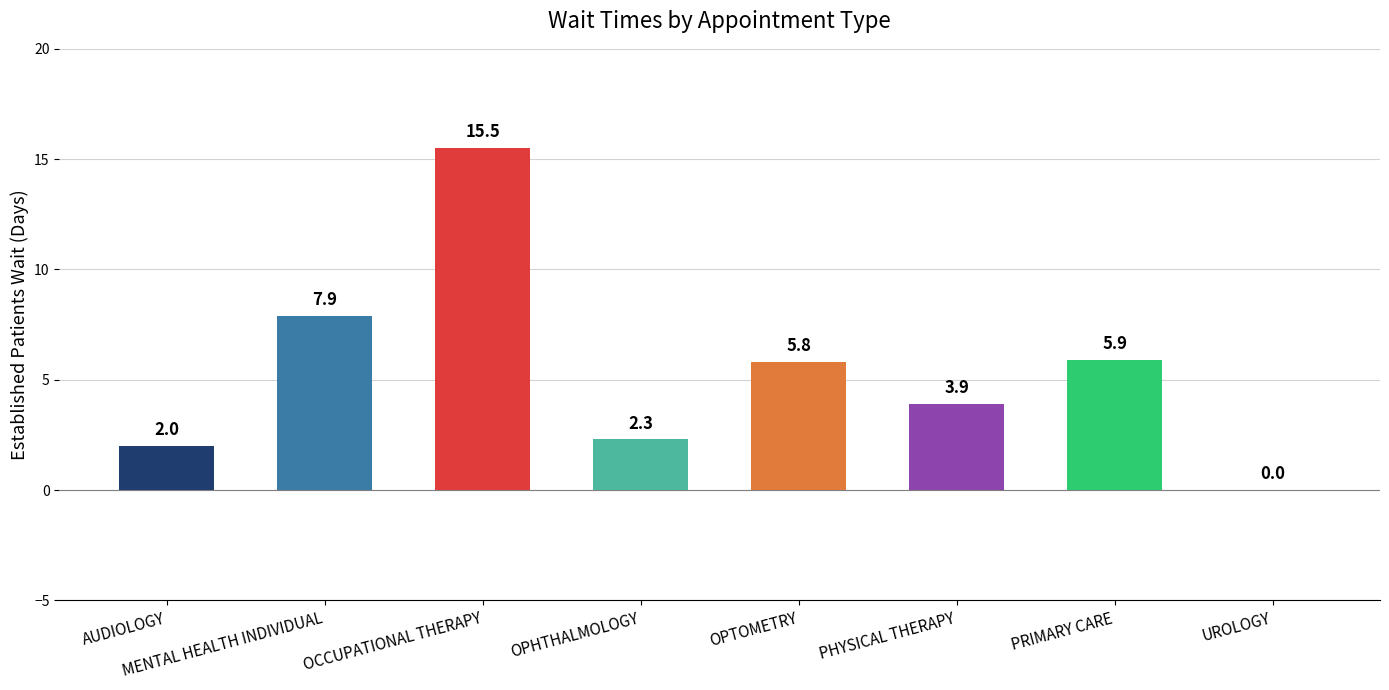

Which has a higher value, PHYSICAL THERAPY or OPTOMETRY?

OPTOMETRY